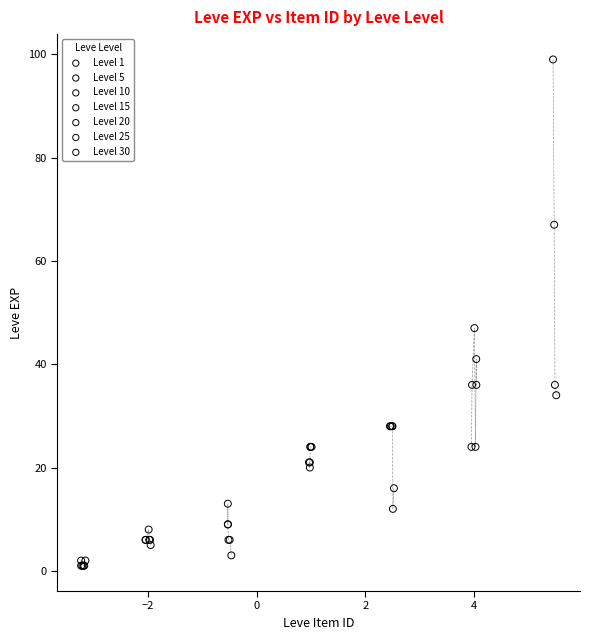

Which series has the widest spread of Y values?

Level 30